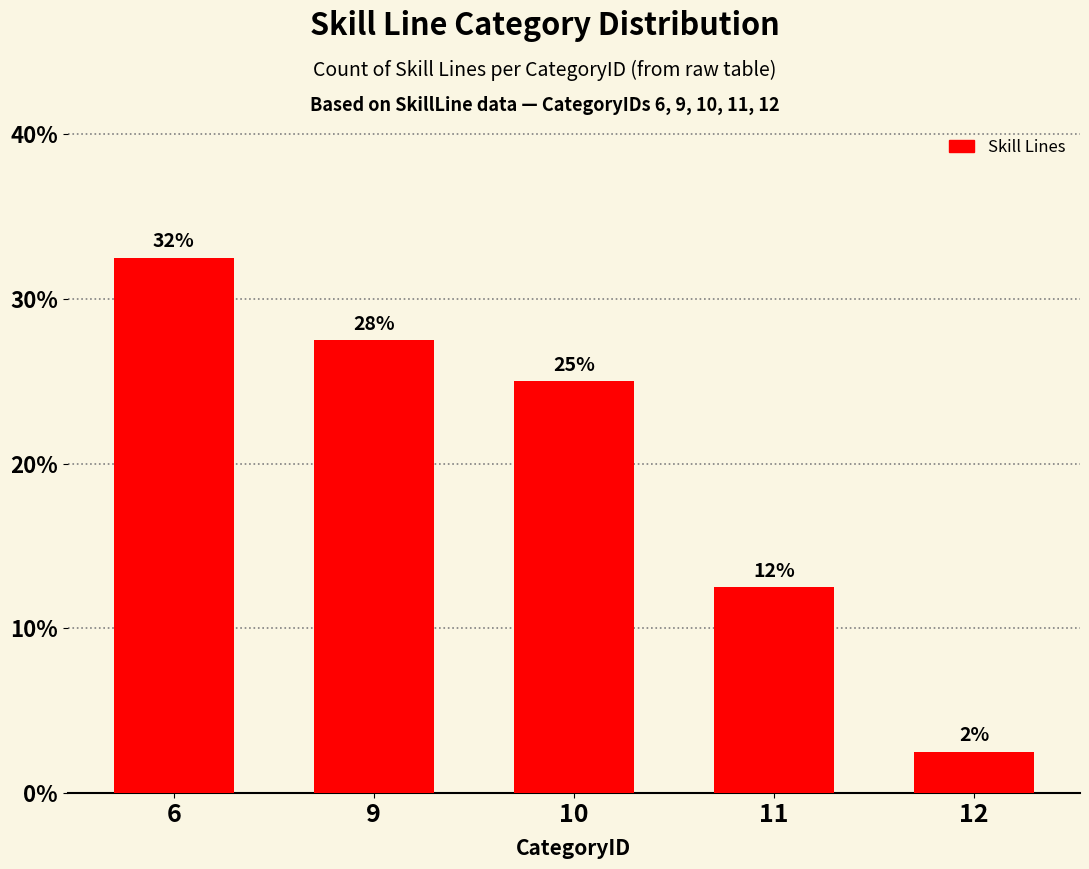

What is the difference between the values at 9 and 10?

2.5